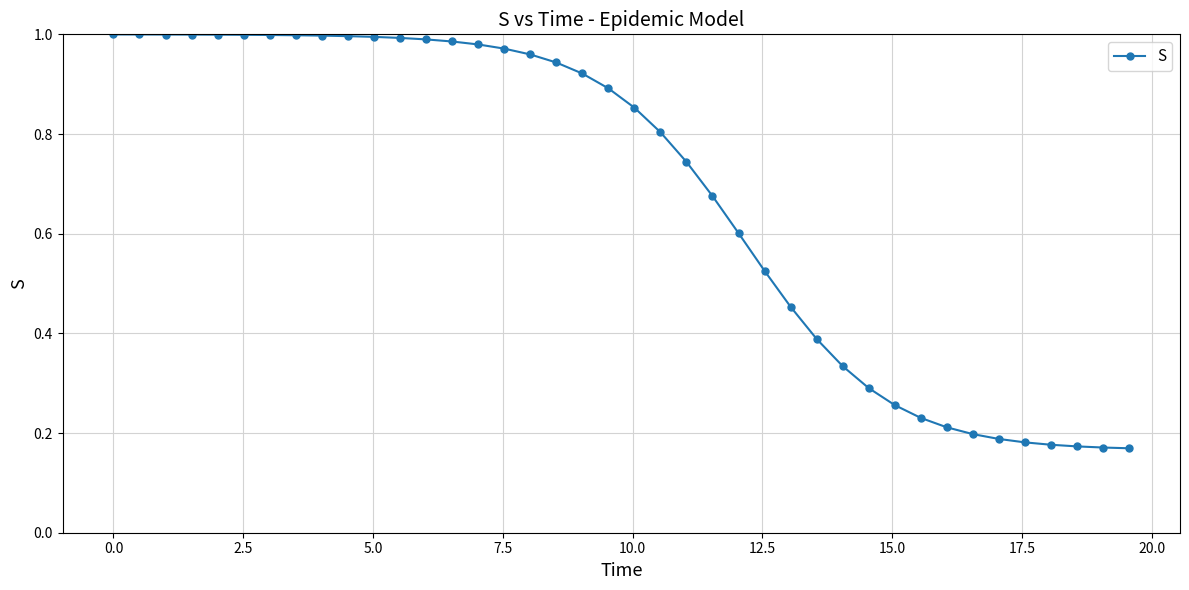

What is the difference between the maximum and minimum values?

0.8